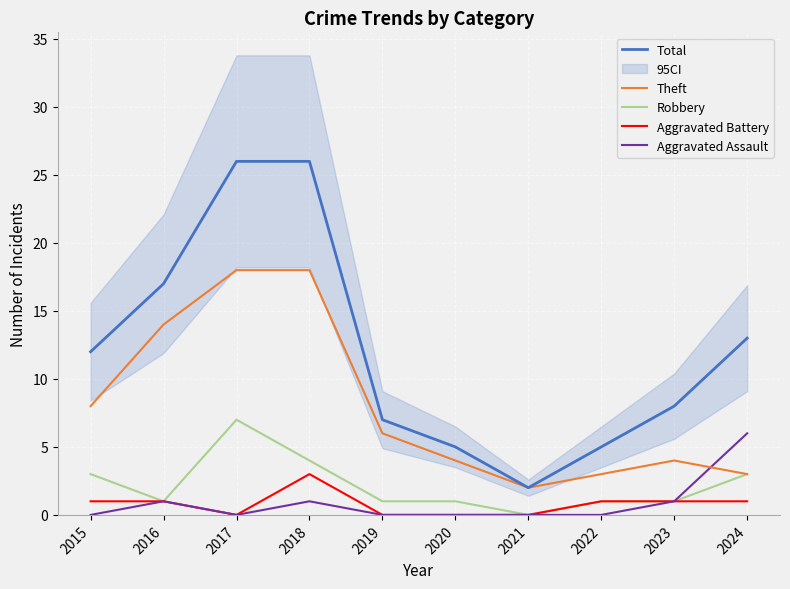

What is the maximum value for Total?

26